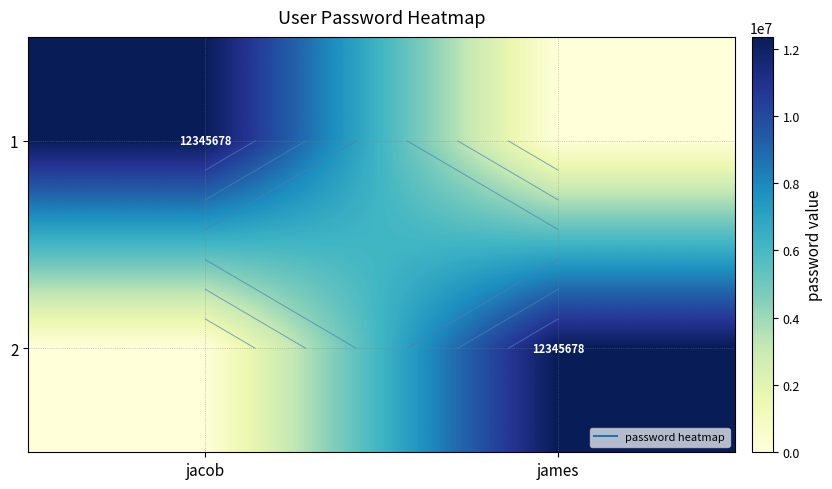

The 2 series shows 21061960 at james. True or false?

False